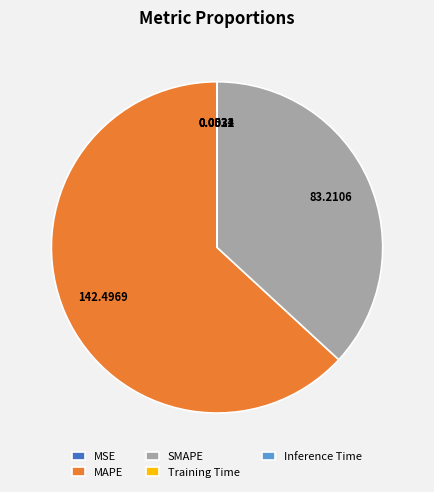

Which category has the biggest portion of the pie?

MAPE